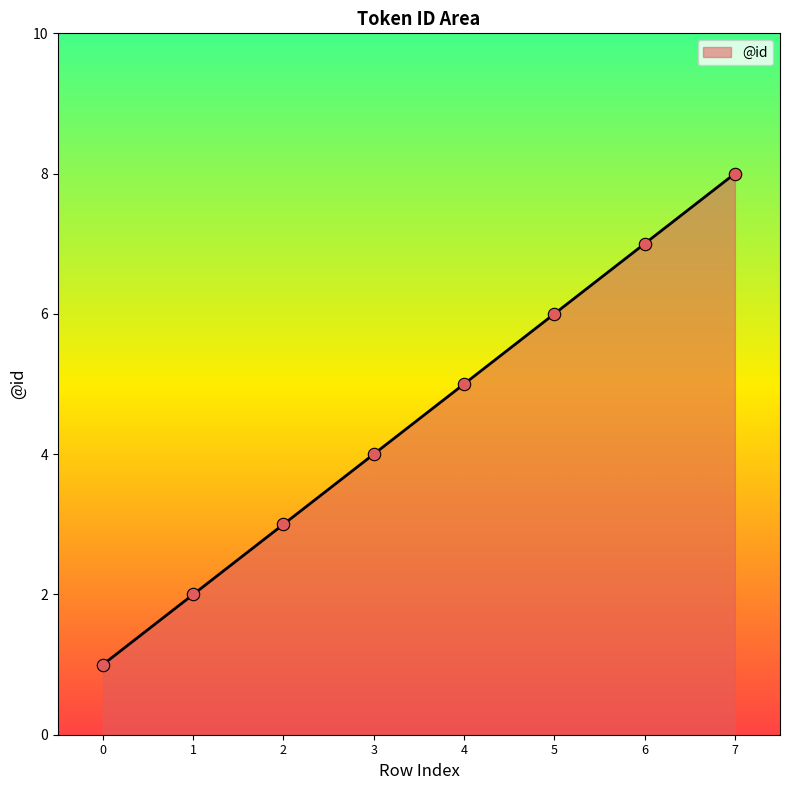

Approximately how many times larger is the value at 2 compared to 7?

0.4